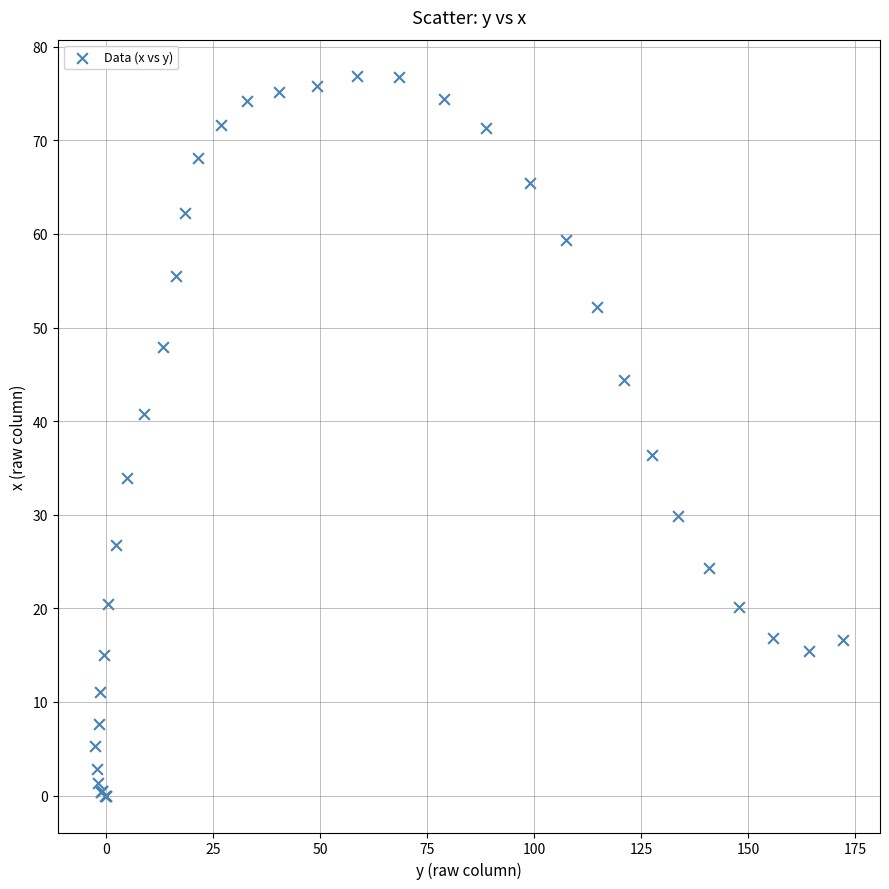

What Y value in the scatter plot is closest to 38?

36.4